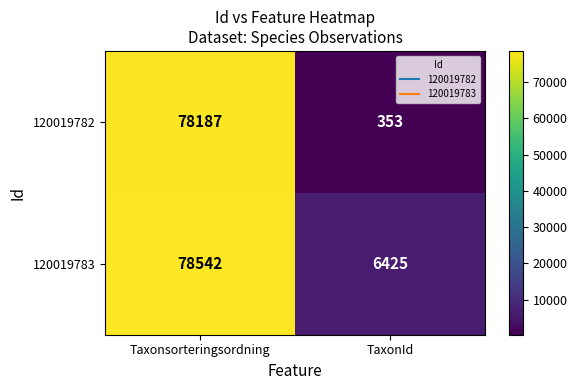

Which series has the largest total across all categories?

120019783